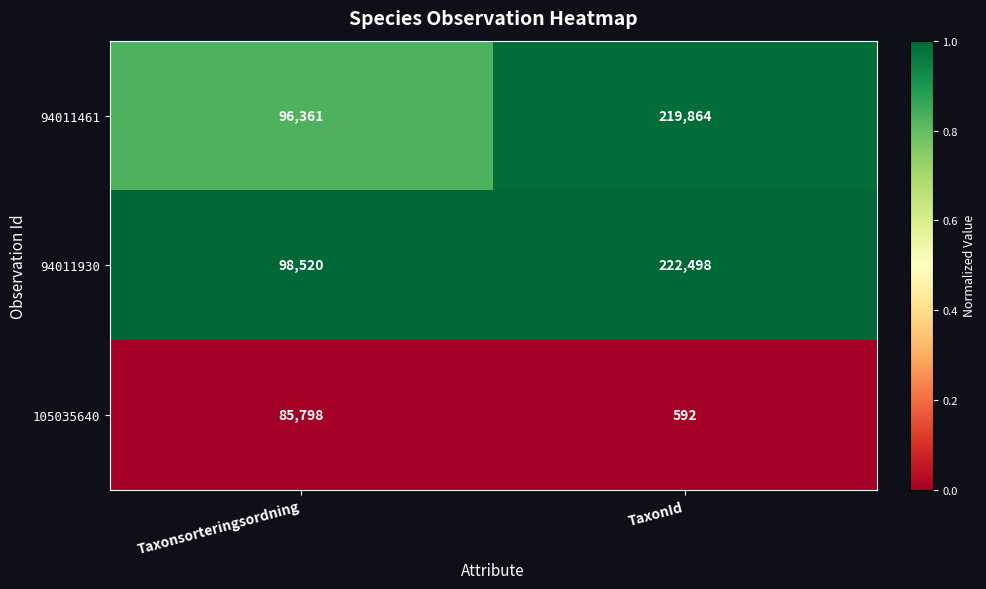

What is the smallest value displayed?

592